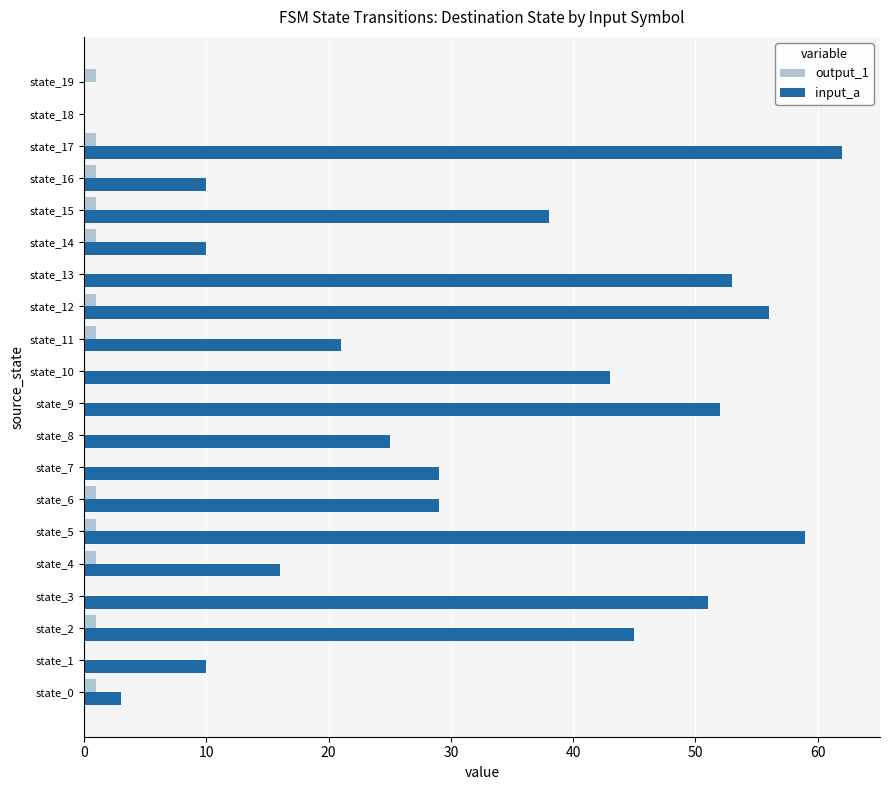

At which category is the sum across all series the highest?

state_17